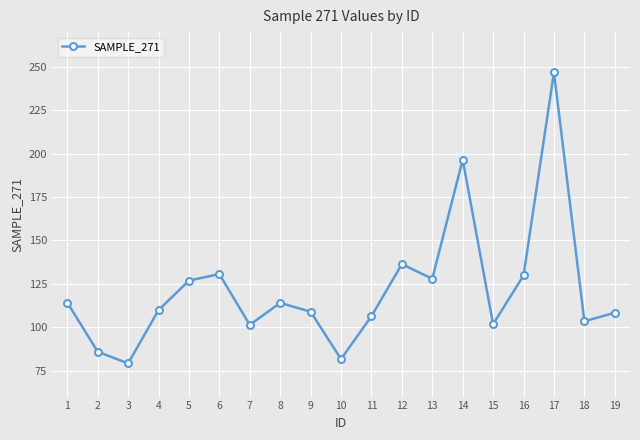

How many series are shown in this chart?

1